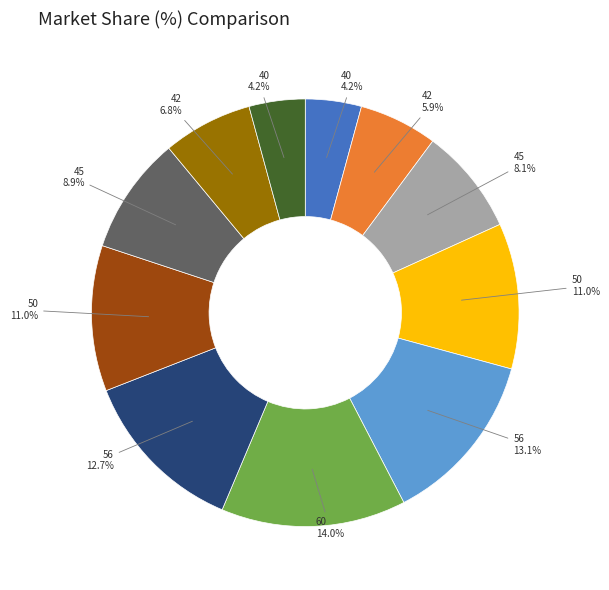

Is there a majority slice in this chart?

No